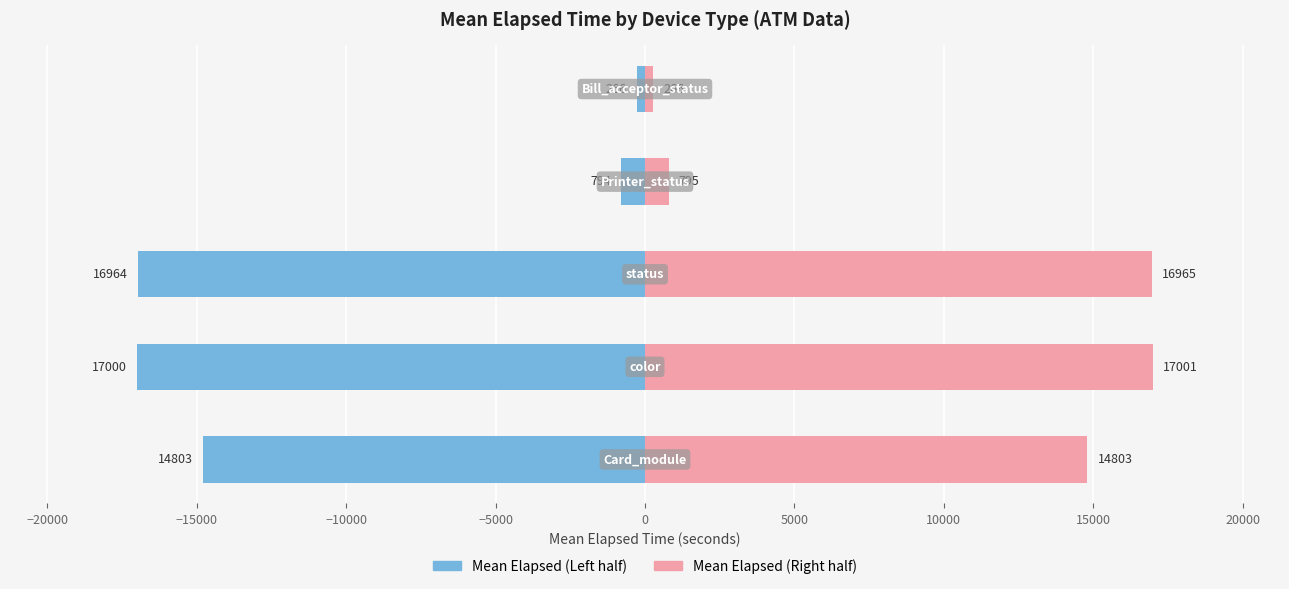

At how many categories does at least one series exceed 3774?

3